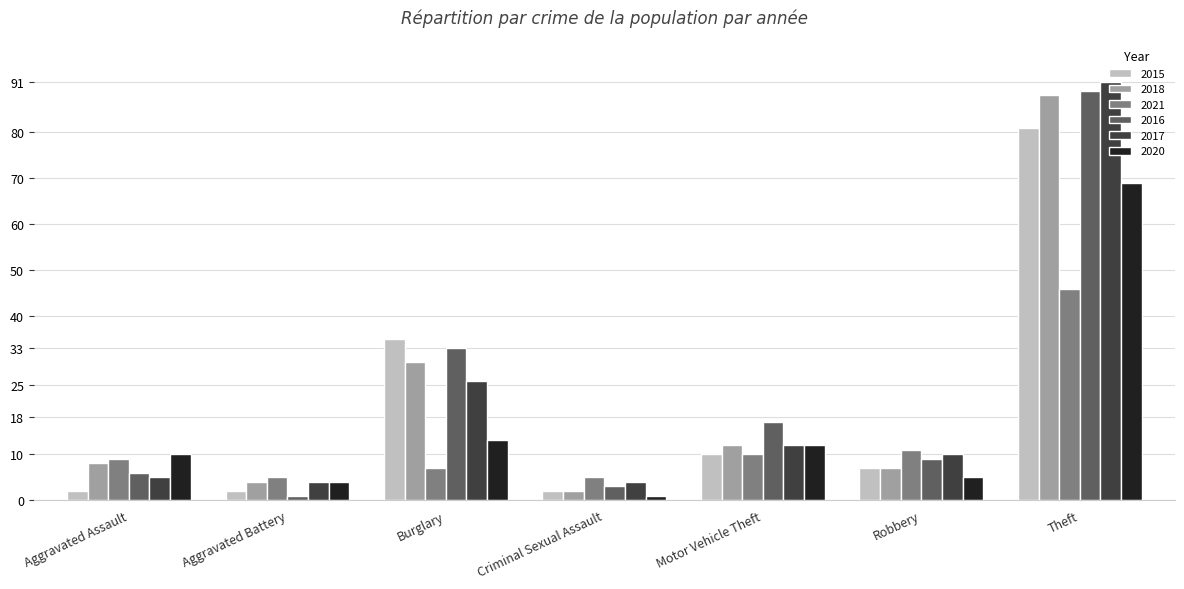

Does the chart contain any negative values?

No